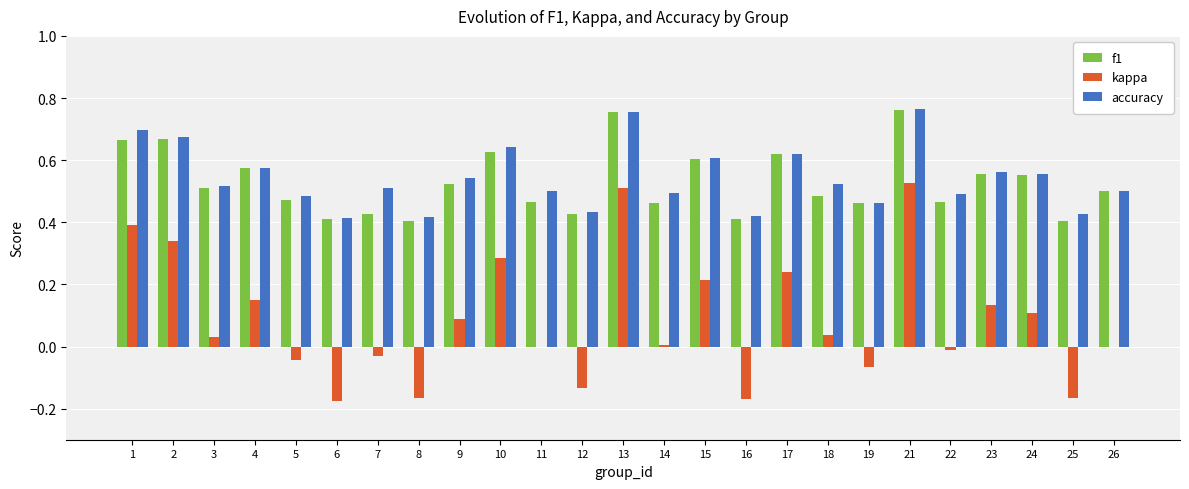

Between 12 and 24, which series saw the biggest shift?

kappa